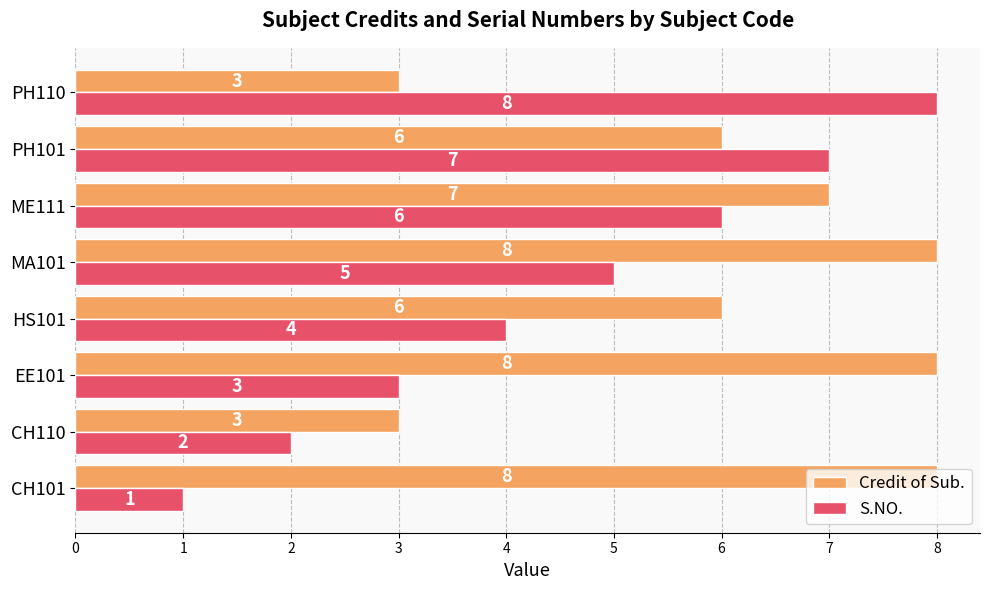

What is the sum of the S.NO. values at ME111 and HS101?

10